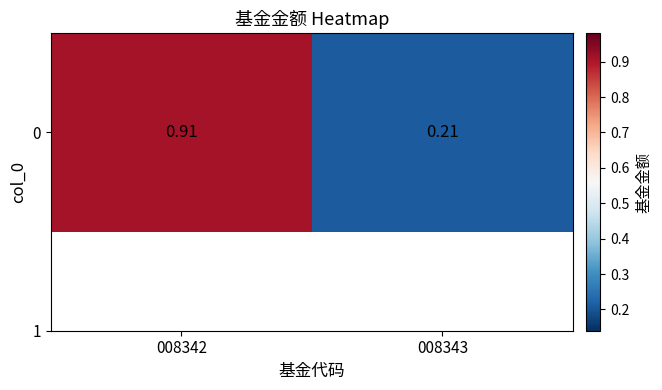

Between 008342 and 008343, which is larger?

008342